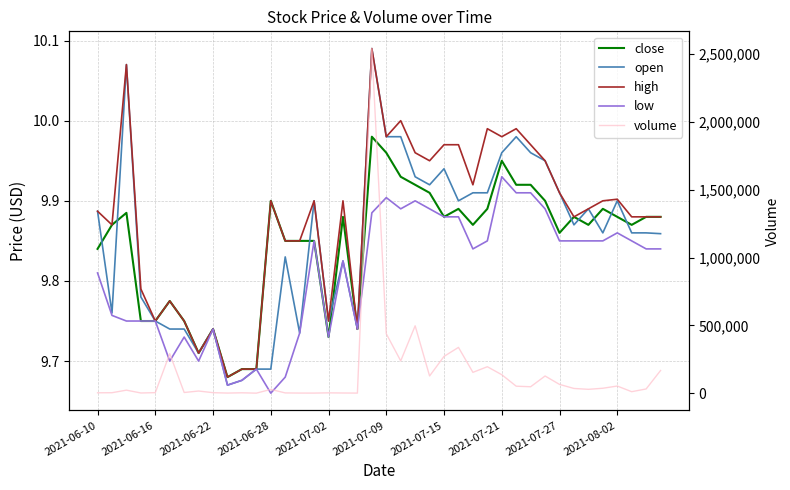

Is the value of close at 27 greater than the value of volume at 15?

No